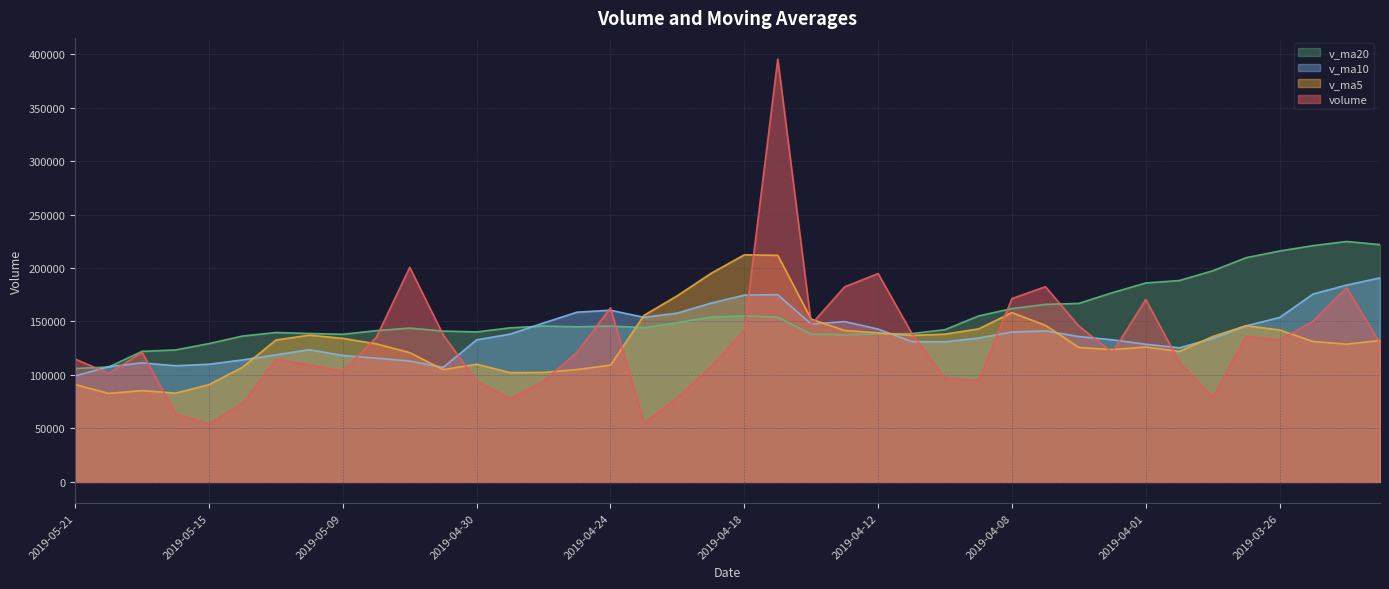

At how many categories does at least one series exceed 303271?

1